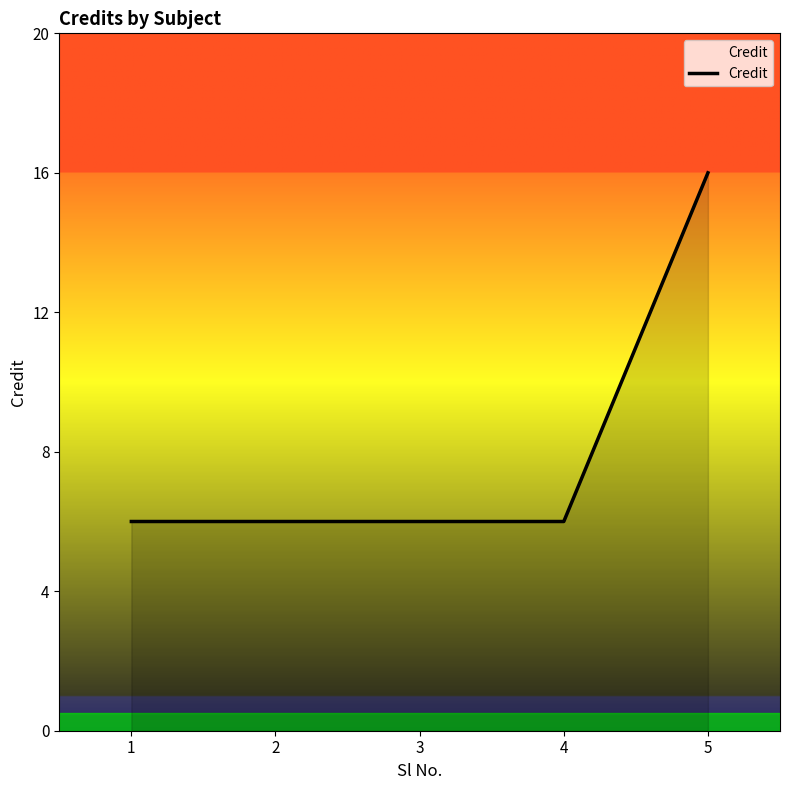

At which category does the chart reach its peak across all series?

5